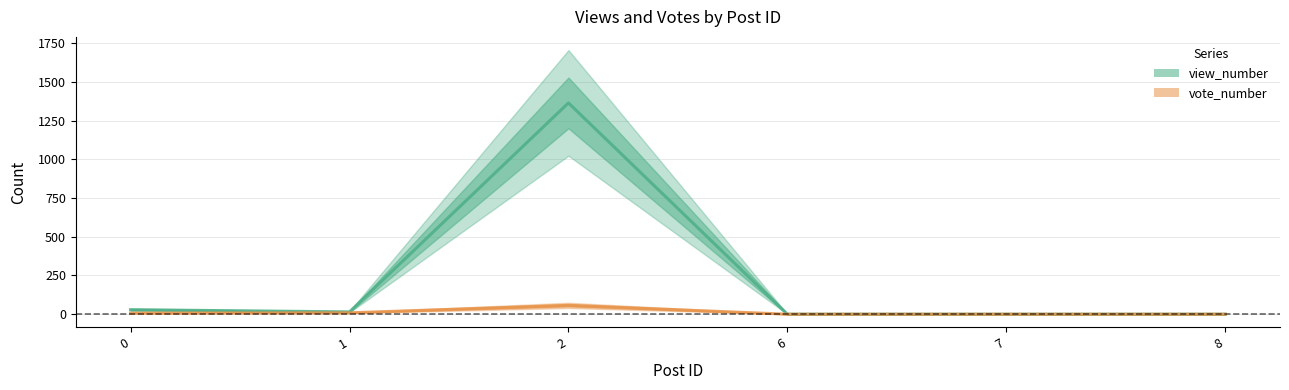

What is the difference between the second highest and second lowest values in the vote_number series?

9